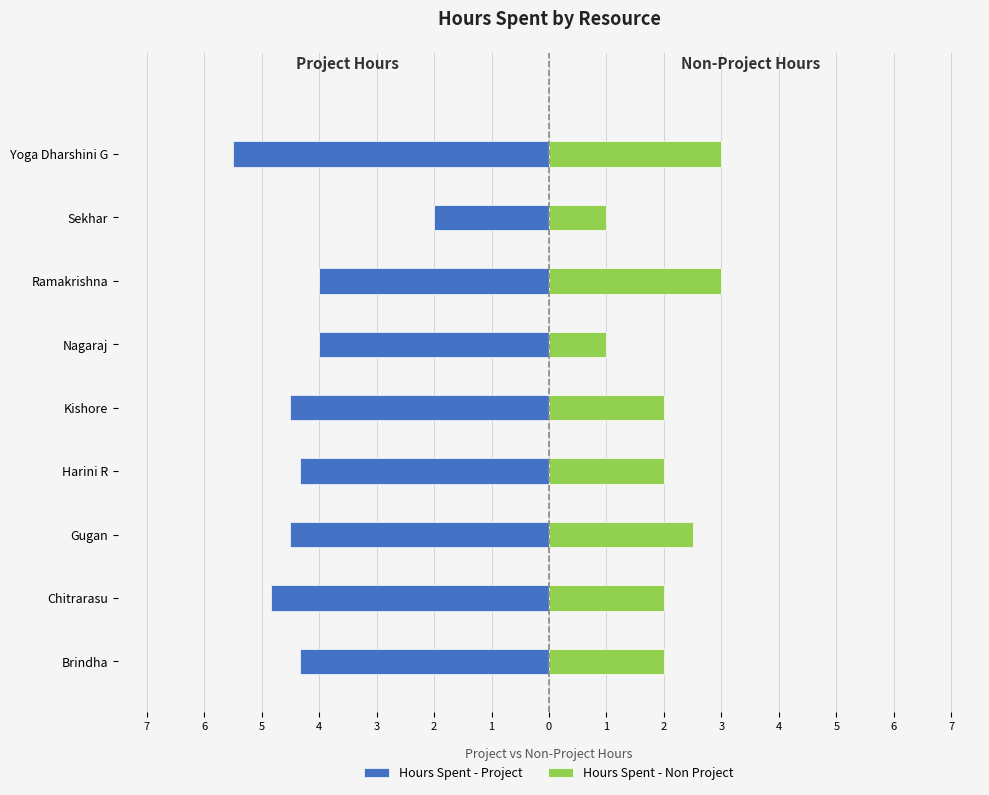

What is the sum of the Hours Spent - Non Project values at Nagaraj and Chitrarasu?

3.0